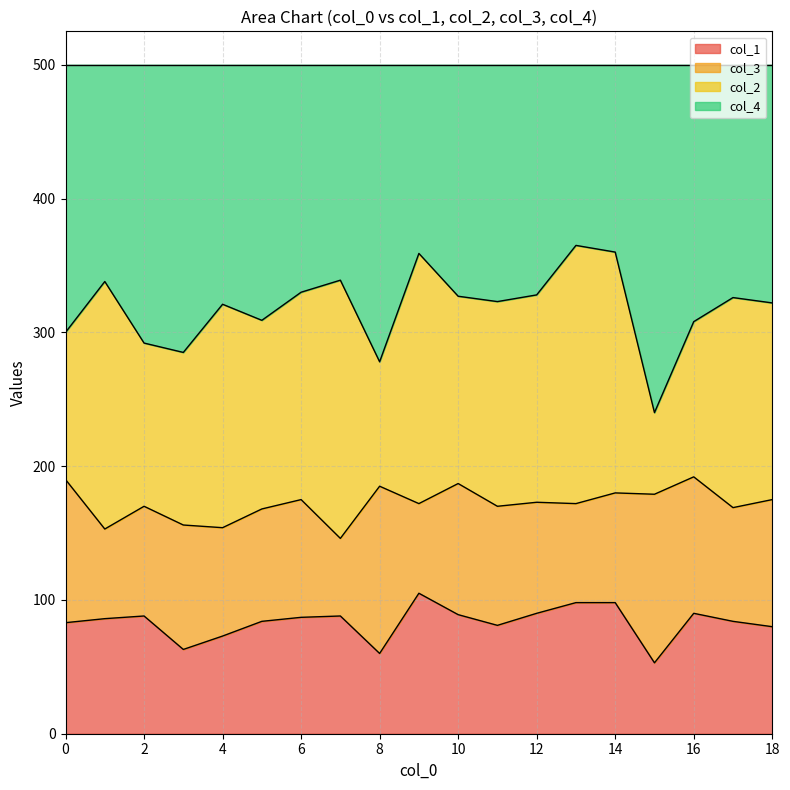

The value of col_1 at 4 is 73. True or false?

True